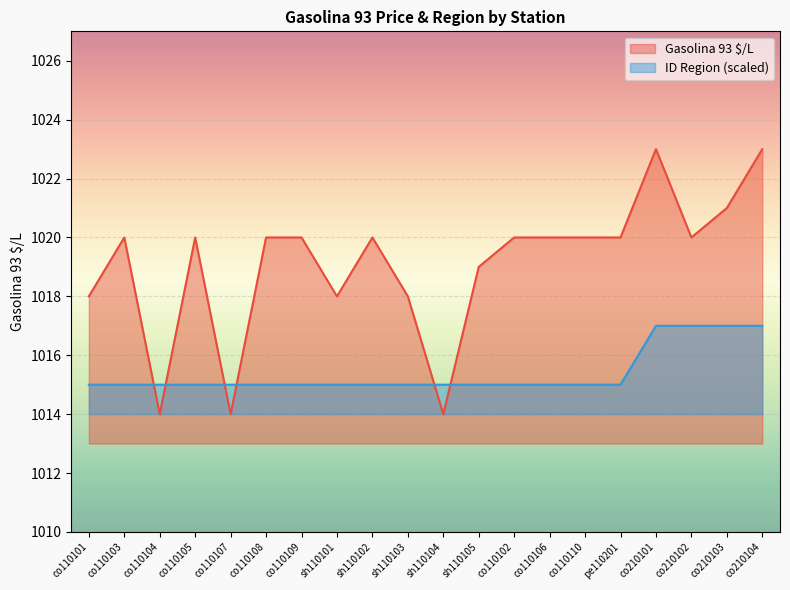

What position from the left is co110103?

2